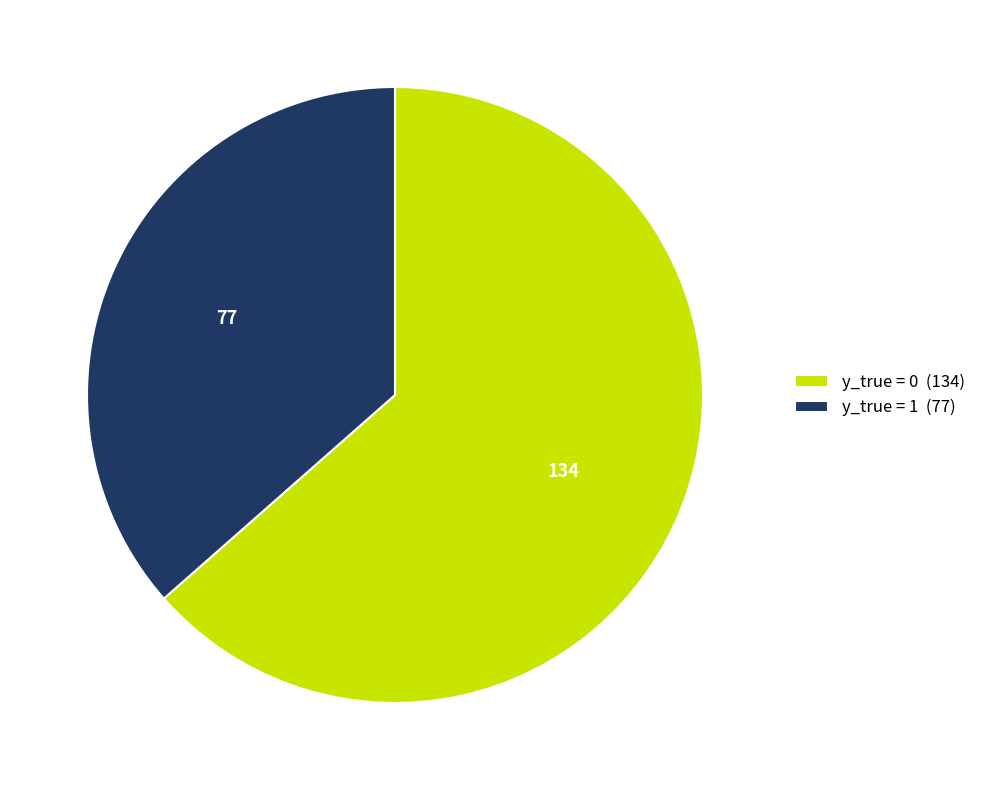

Is it true that y_true = 1 is 42% of the pie?

False